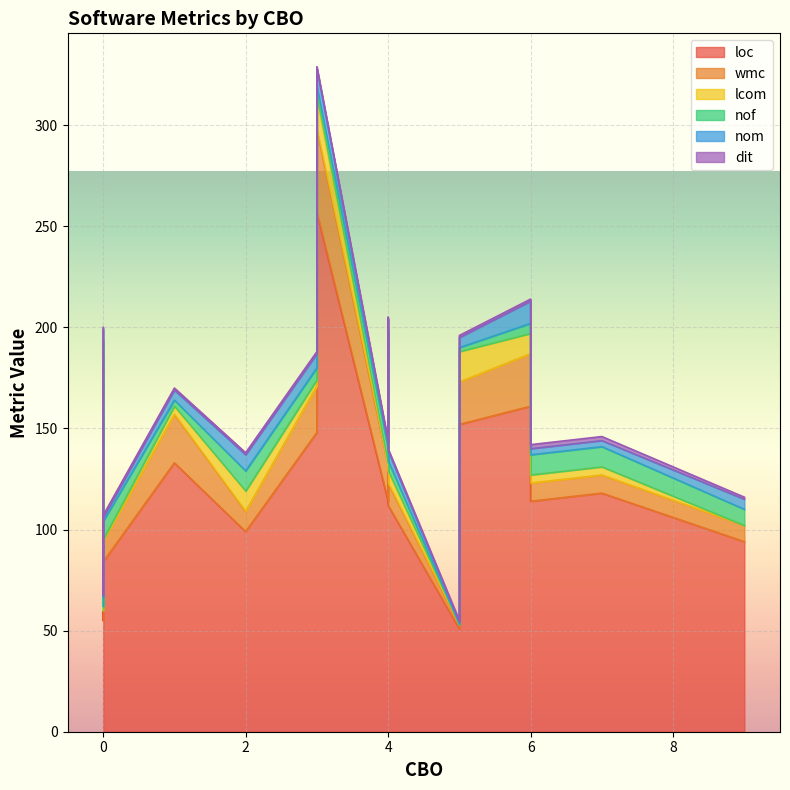

Reading right to left, what are all the values shown in this chart?

loc: 257	51	55	114	159	148	94	84	133	99	118	114	112	88	152	161	156
wmc: 41	2	5	18	26	23	8	10	24	10	9	9	11	10	21	26	30
lcom: 16	0	0	0	13	3	0	1	4	10	4	4	6	1	15	10	6
nof: 5	0	2	8	1	6	8	9	3	10	10	10	5	10	2	5	2
nom: 9	1	5	3	5	7	5	2	5	8	3	3	5	2	5	11	5
dit: 1	1	1	1	1	1	1	1	1	1	2	2	1	1	1	1	1